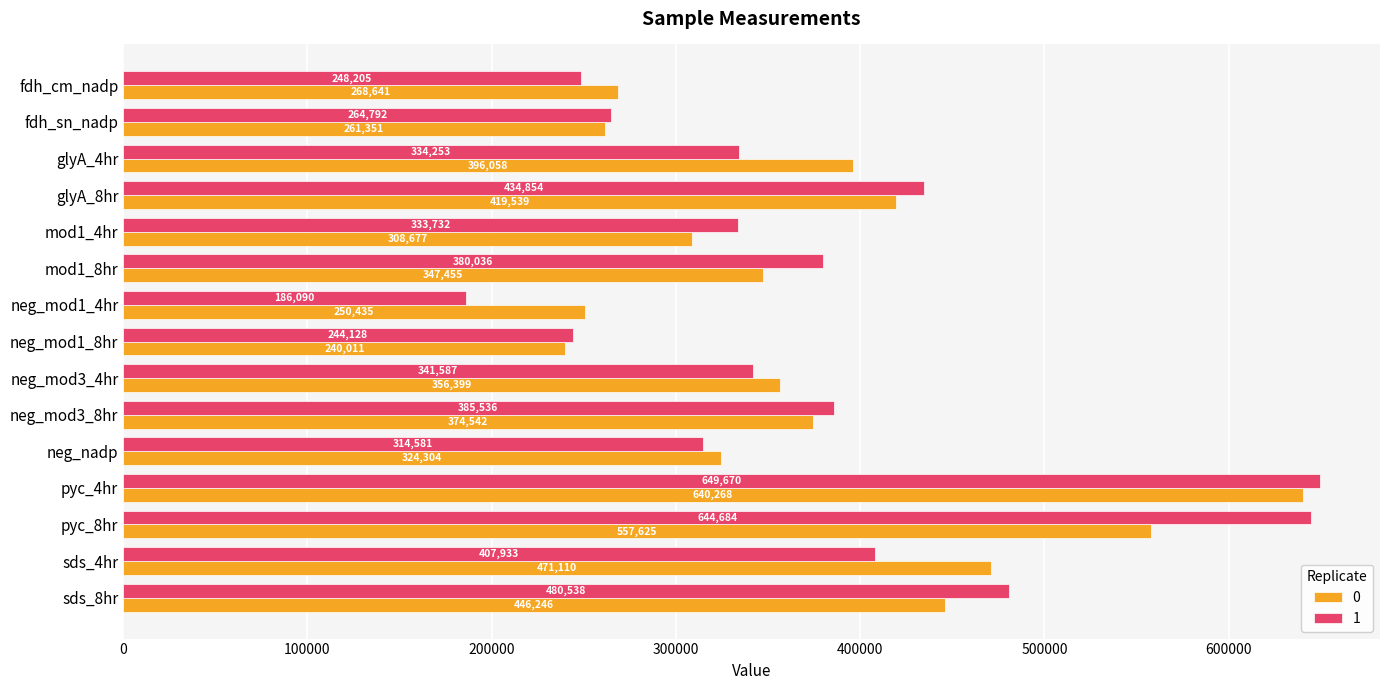

List the labels in order of 0 value, largest first.

pyc_4hr, pyc_8hr, sds_4hr, sds_8hr, glyA_8hr, glyA_4hr, neg_mod3_8hr, neg_mod3_4hr, mod1_8hr, neg_nadp, mod1_4hr, fdh_cm_nadp, fdh_sn_nadp, neg_mod1_4hr, neg_mod1_8hr